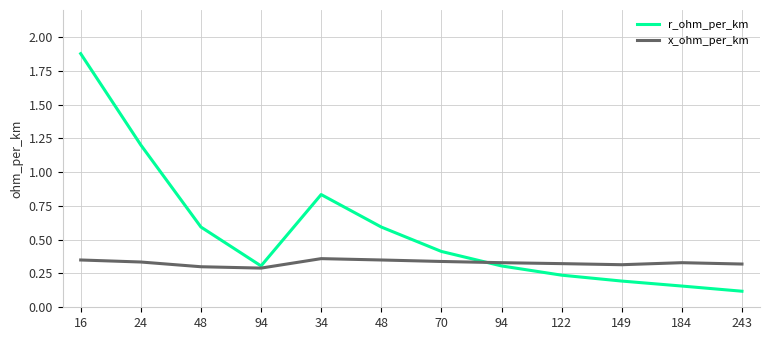

What is the sum of all x_ohm_per_km values?

3.9